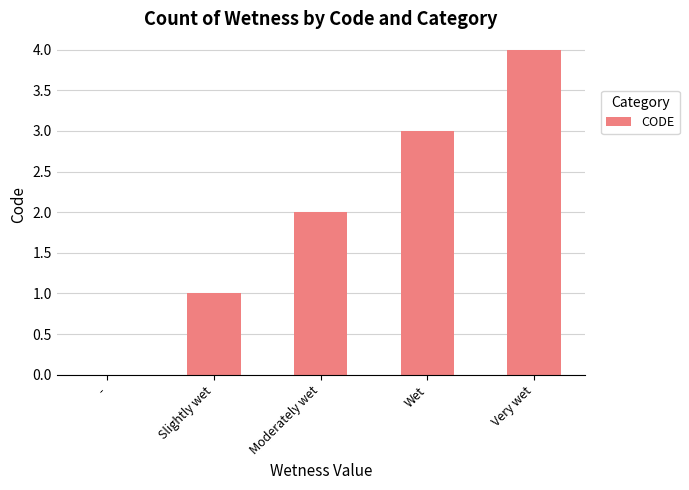

Reading left to right, list all the values displayed in this chart.

-=0	Slightly wet=1	Moderately wet=2	Wet=3	Very wet=4